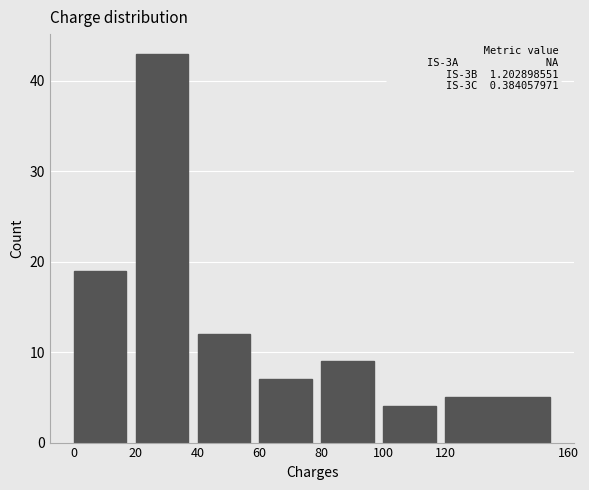

Which range on the x-axis has the tallest bar?

20 to 40